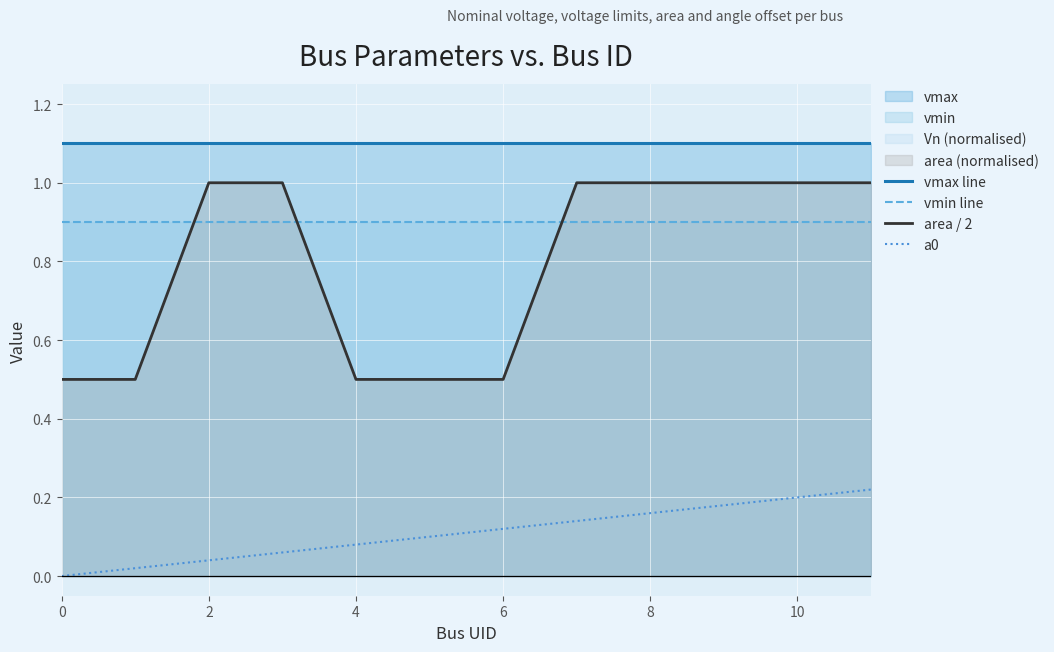

What is the maximum value for area / 2?

1.0